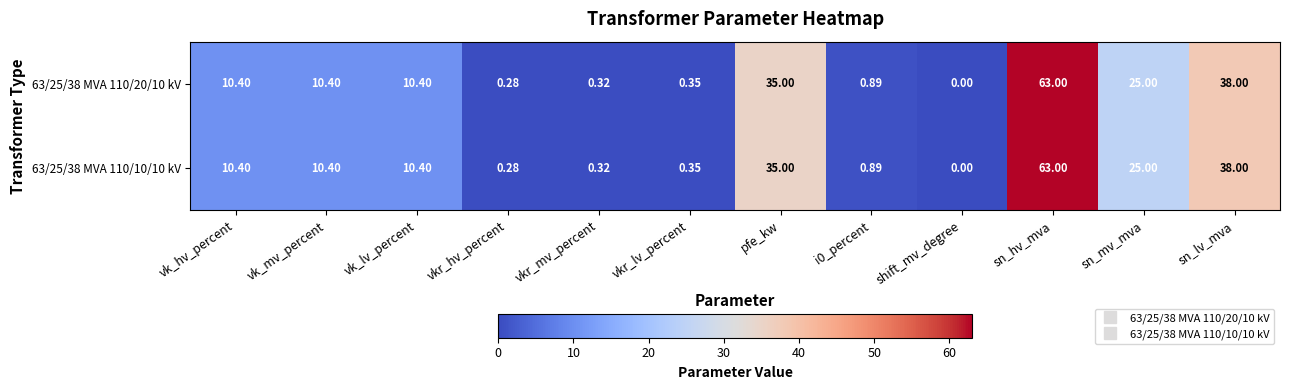

Which category has the lowest value in the 63/25/38 MVA 110/10/10 kV series?

shift_mv_degree